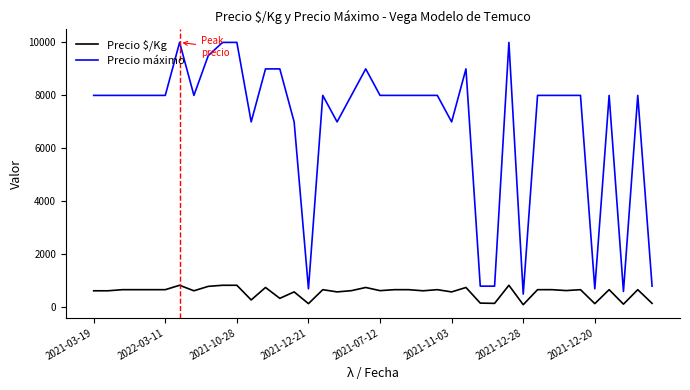

Which series has the largest range (max minus min)?

Precio máximo